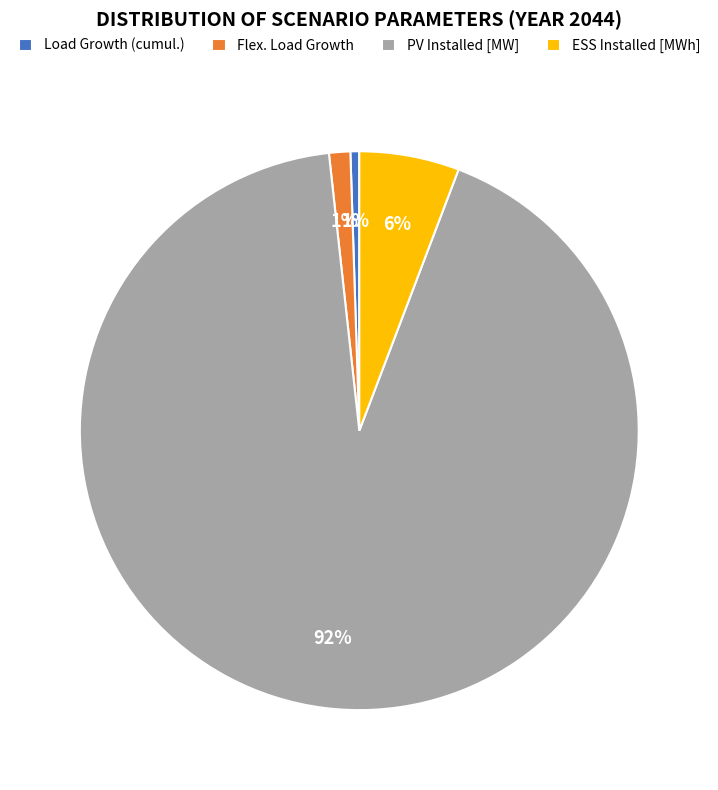

To the nearest percent, what is the combined percentage of PV Installed [MW] and ESS Installed [MWh]?

98%